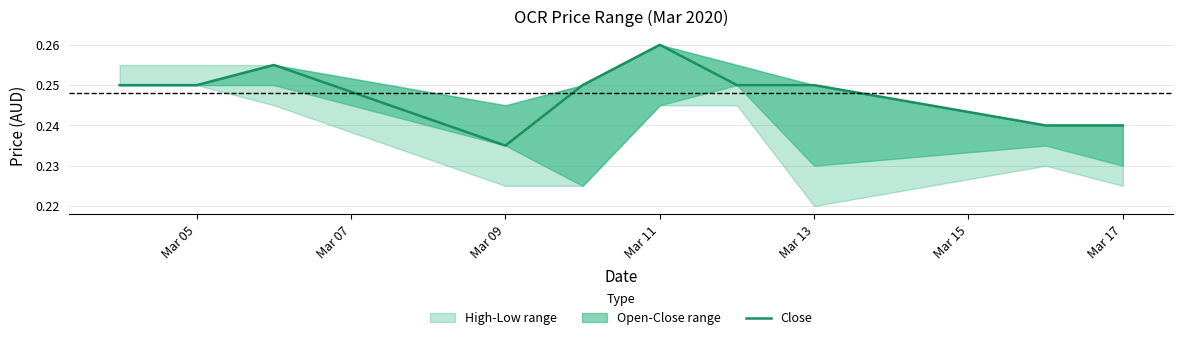

True or false: the data shows 0.2 at 8.

False